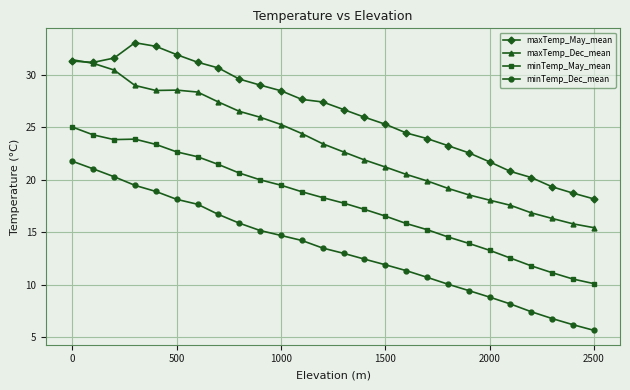

What is the value of the minTemp_Dec_mean point at the 3rd from the left?

20.3